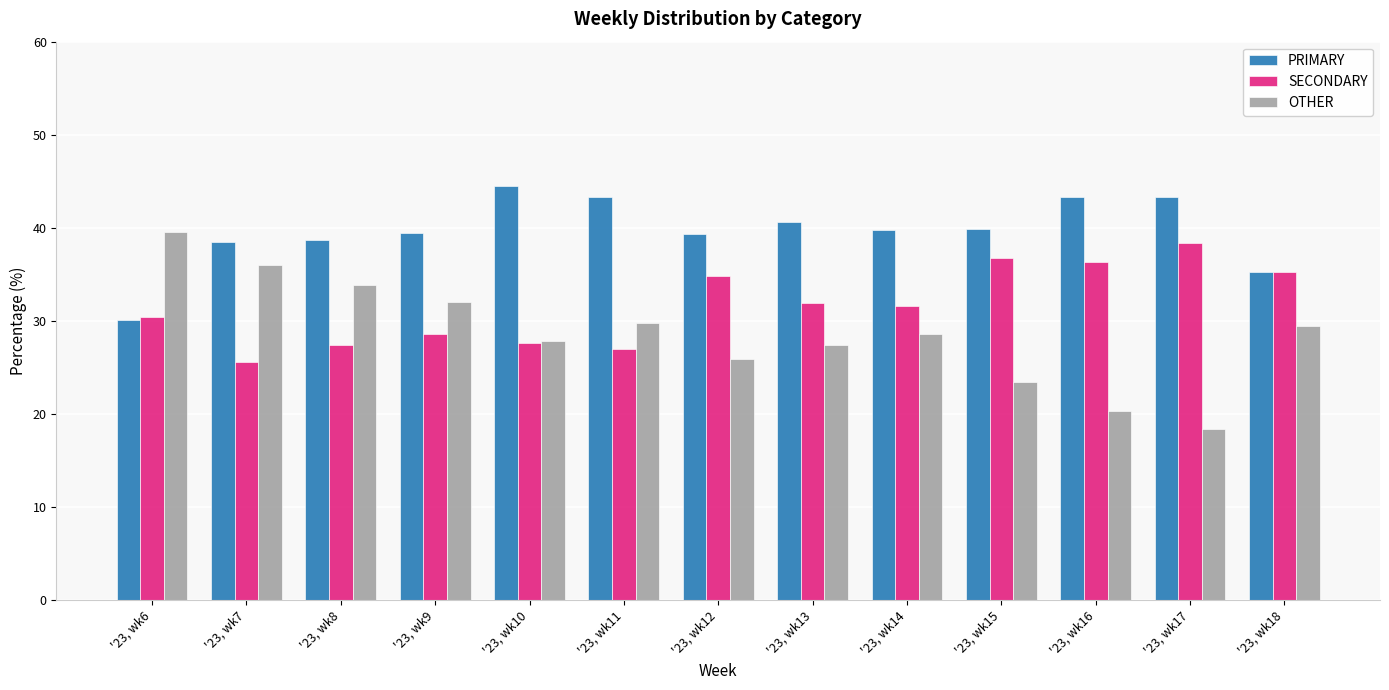

List the series in order of their overall mean, lowest first.

OTHER, SECONDARY, PRIMARY